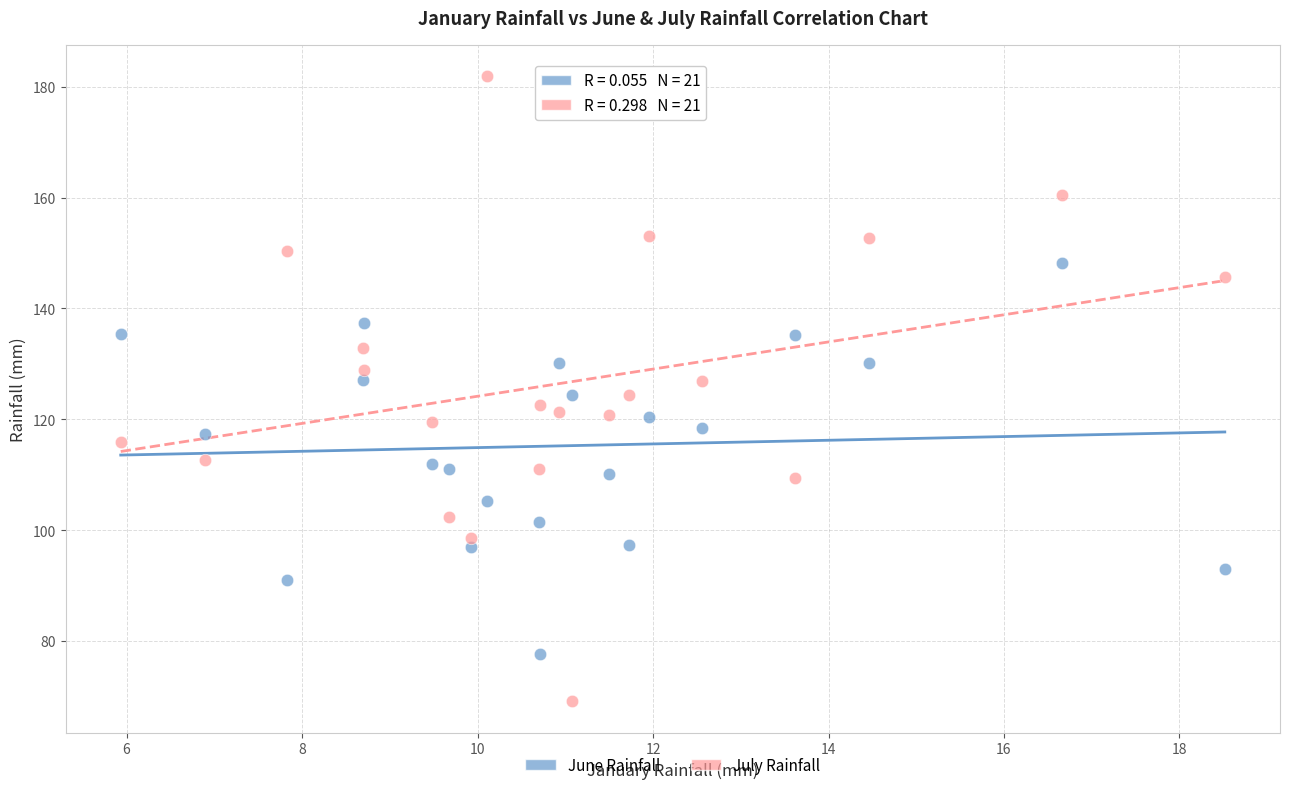

Across all data points, what is the range of X values (max minus min)?

12.6